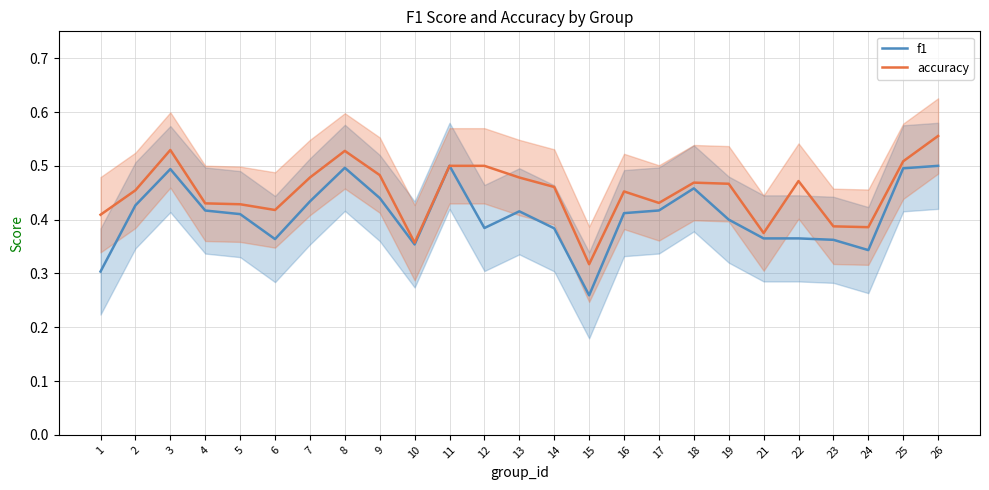

Is it true that accuracy equals 0.2 at 25?

False